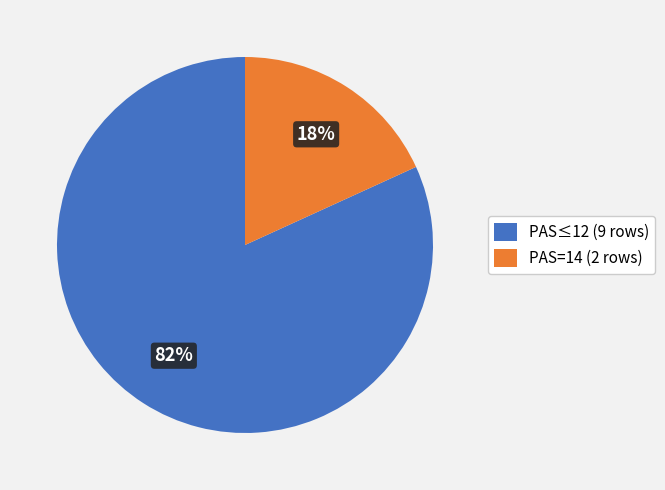

To the nearest percent, what is the difference between the largest and smallest slice percentages?

64%